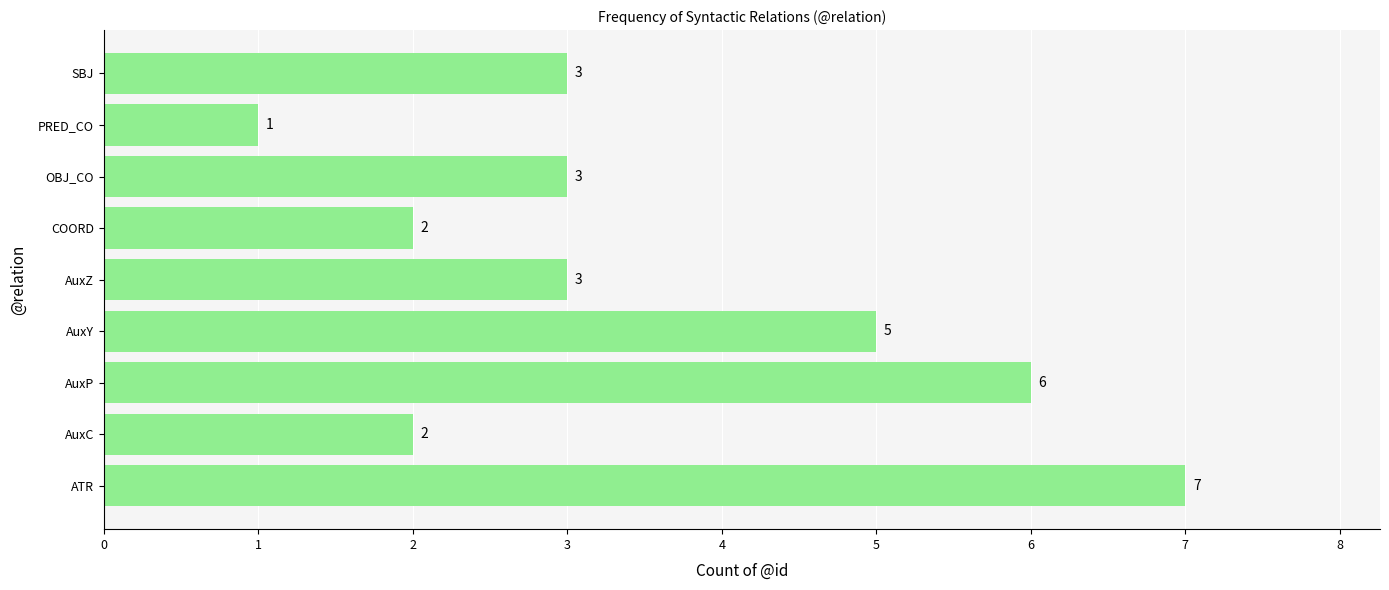

Which category has the lowest value across all series?

PRED_CO